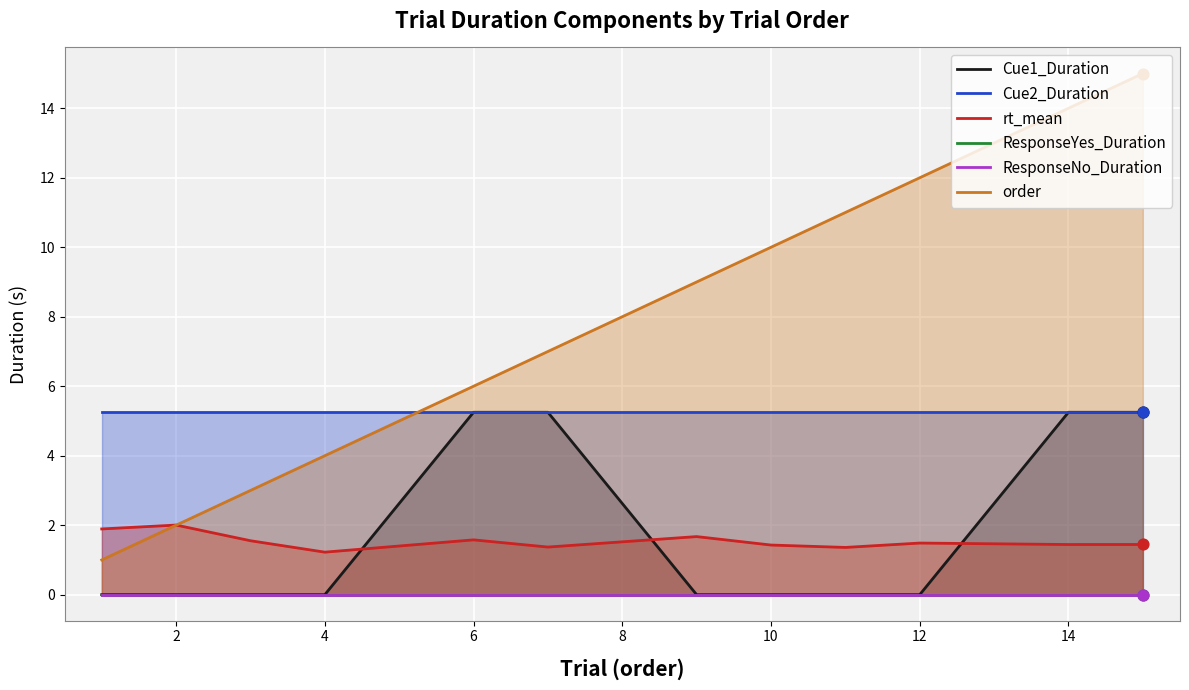

Which series contains the highest Y value?

order